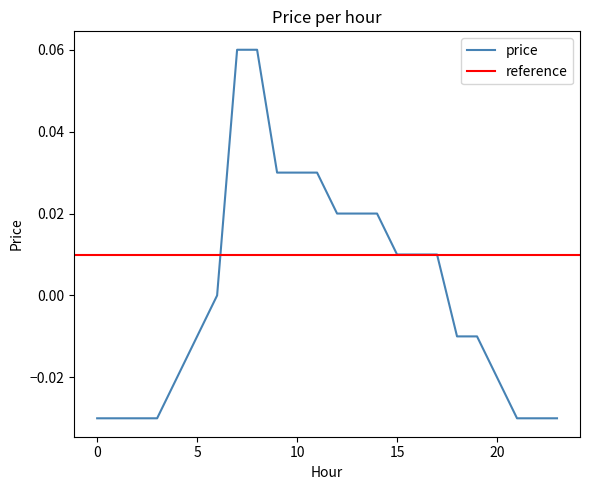

Rank the categories by value from highest to lowest.

7, 8, 9, 10, 11, 12, 13, 14, 15, 16, 17, 6, 5, 18, 19, 4, 20, 0, 1, 2, 3, 21, 22, 23